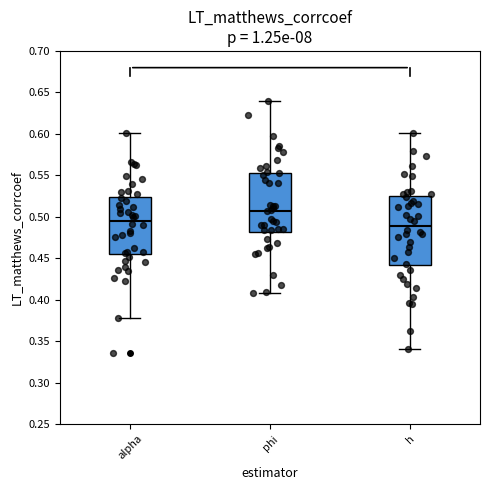

Reading left to right, transcribe this box plot: for each box, give where its median line is, the range the box spans, and where its two whiskers end, as read against the y-axis. The values are not printed on the chart, so give them approximately, as read against the axis.

alpha: median 0.495, box 0.455 to 0.525, whiskers 0.380 to 0.600
phi: median 0.505, box 0.480 to 0.555, whiskers 0.410 to 0.640
h: median 0.490, box 0.440 to 0.525, whiskers 0.340 to 0.600